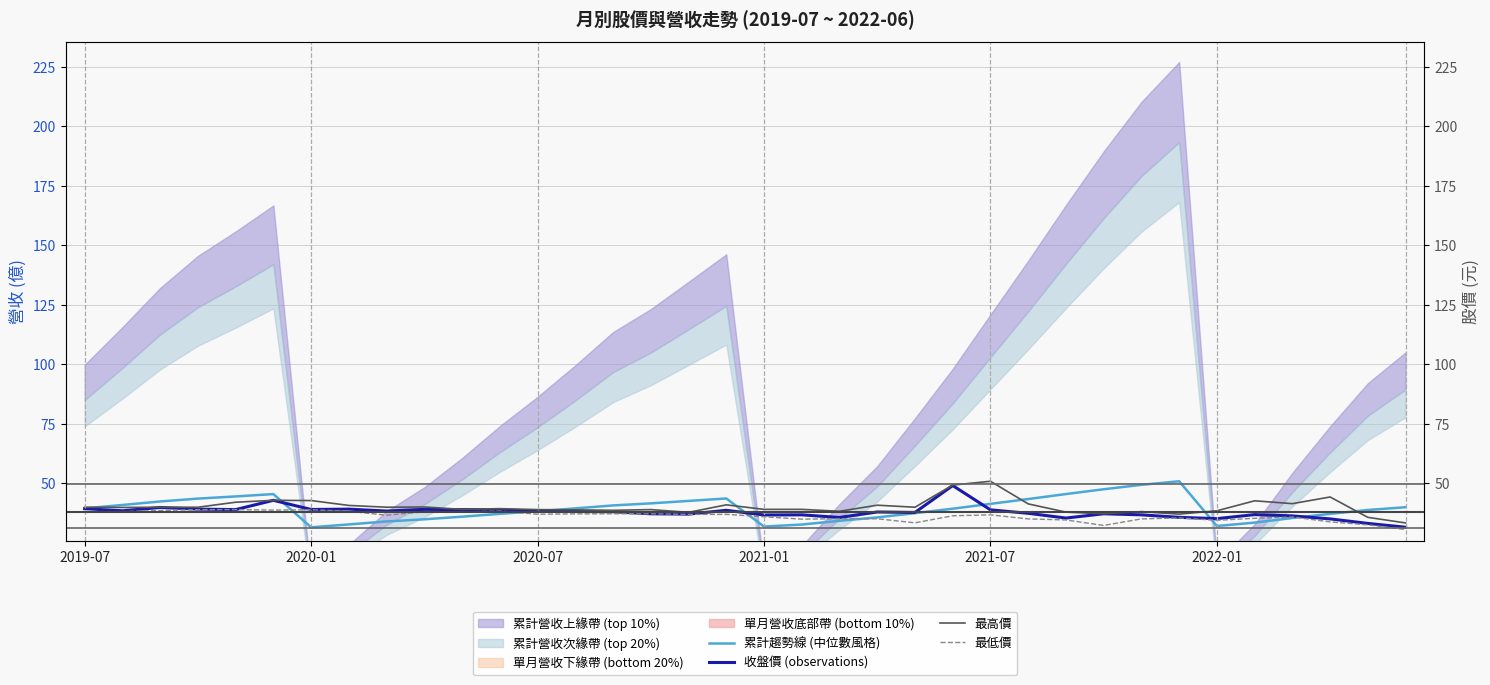

What is the total value across all series at 26?

153.6